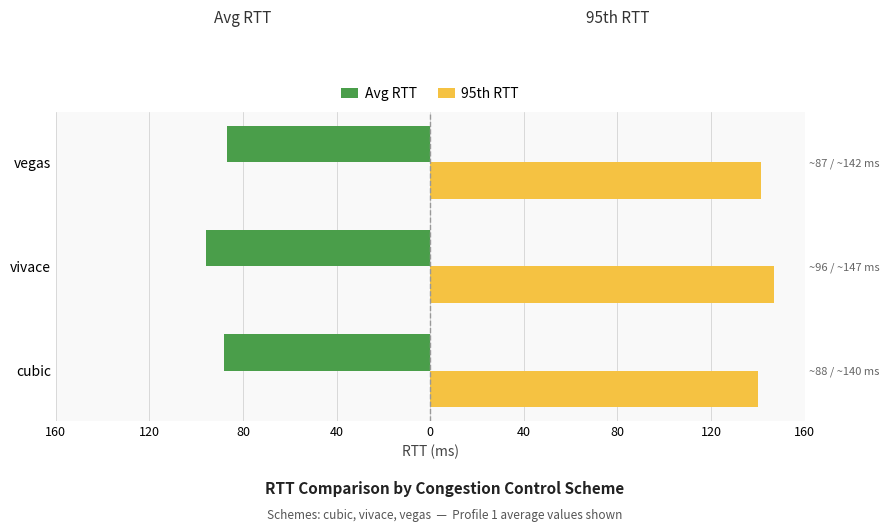

Rank the series by their average value, from lowest to highest.

Avg RTT, 95th RTT